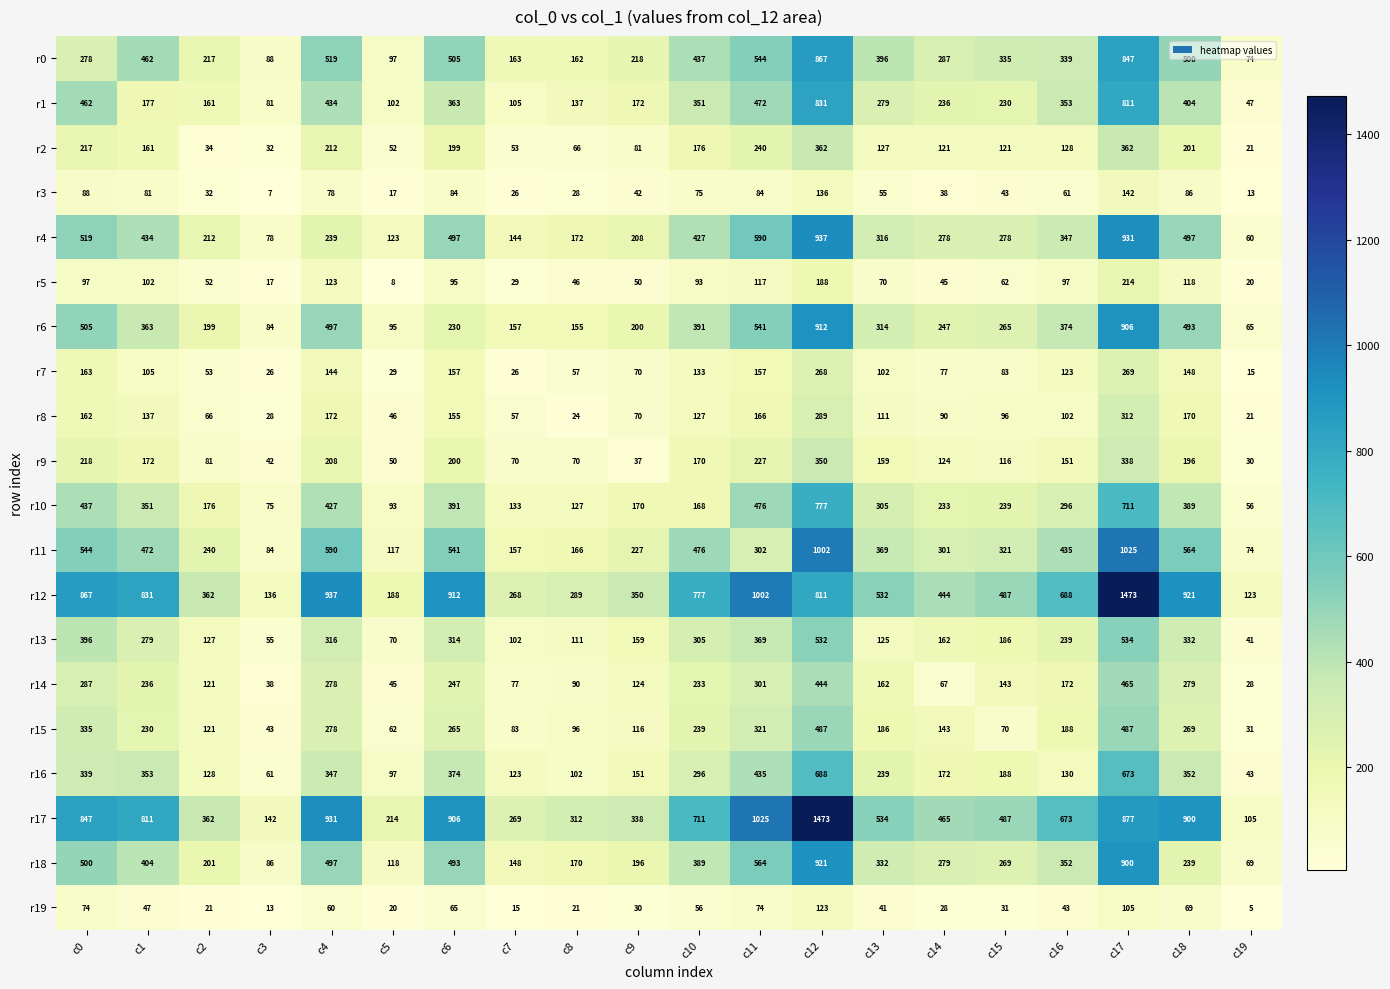

Which series has the widest spread of values?

r17